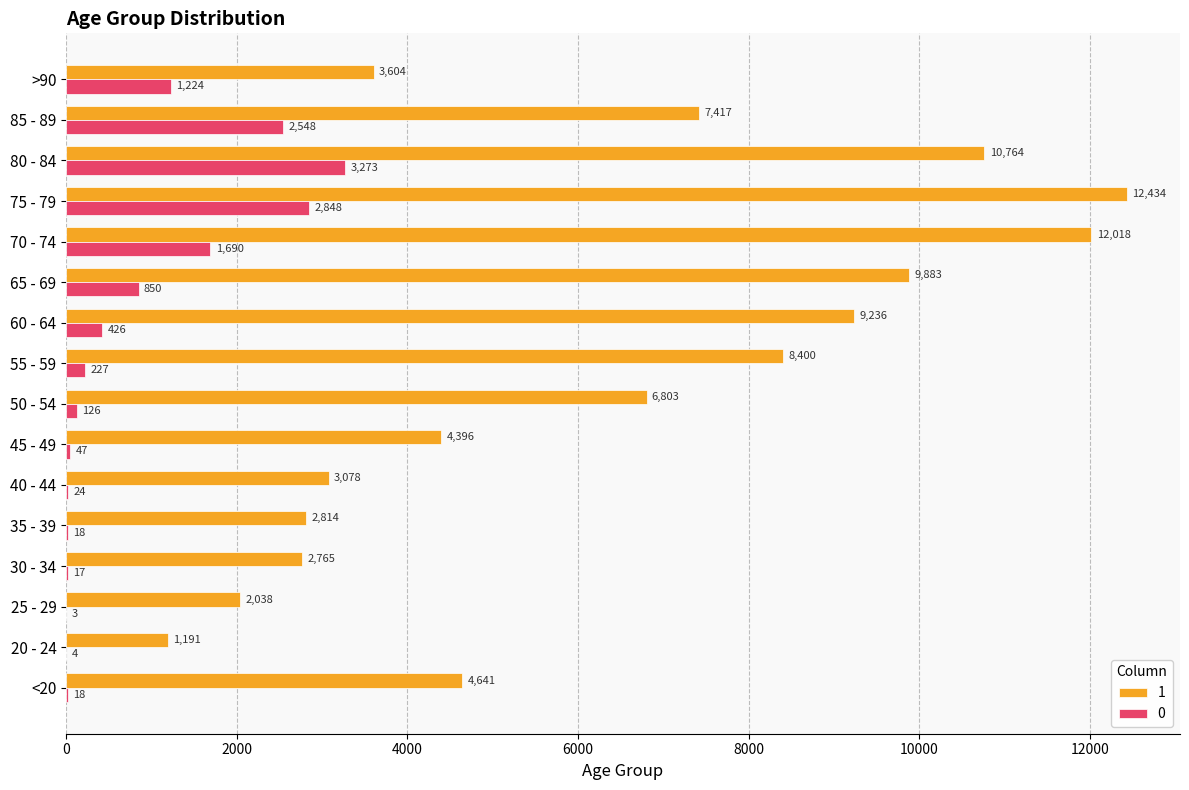

The 1 series shows 8400 at 55 - 59. True or false?

True